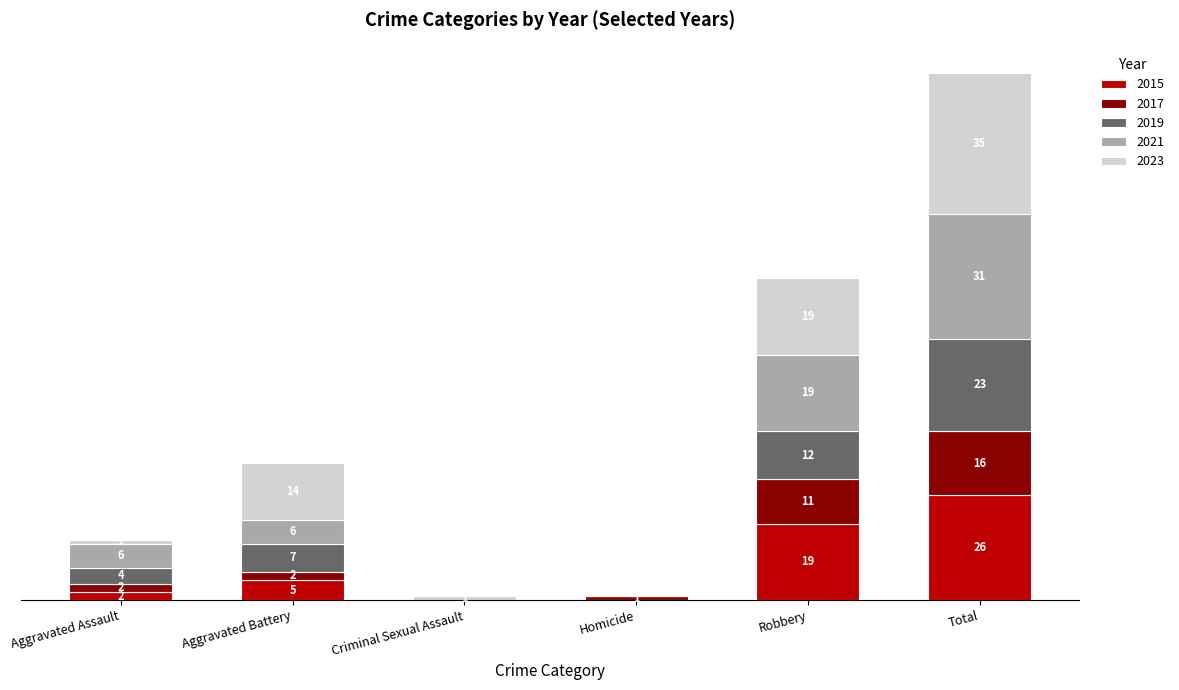

At which category is the sum across all series the highest?

Total